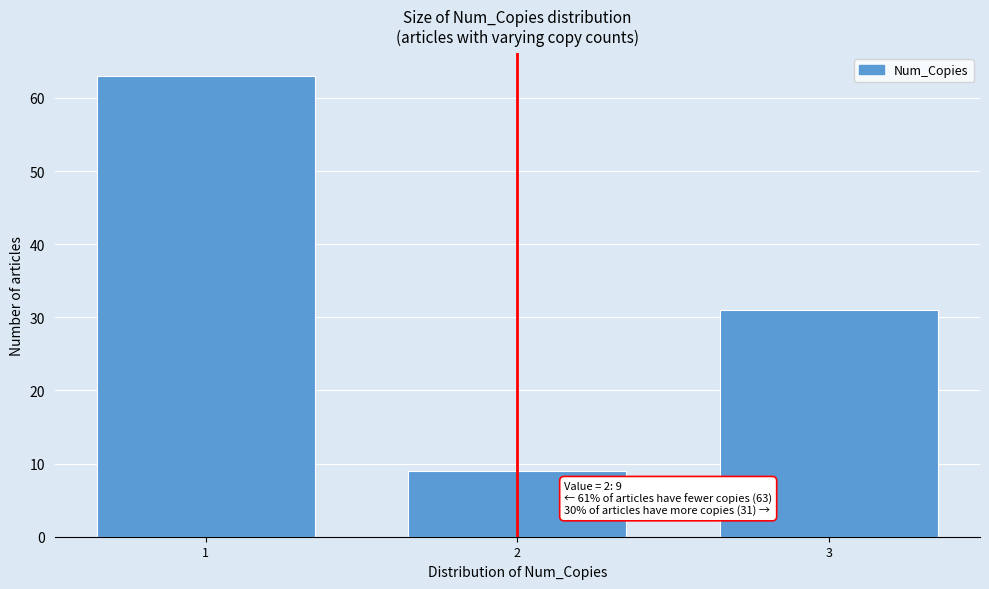

Reading left to right, transcribe all the data shown in this chart.

63	9	31